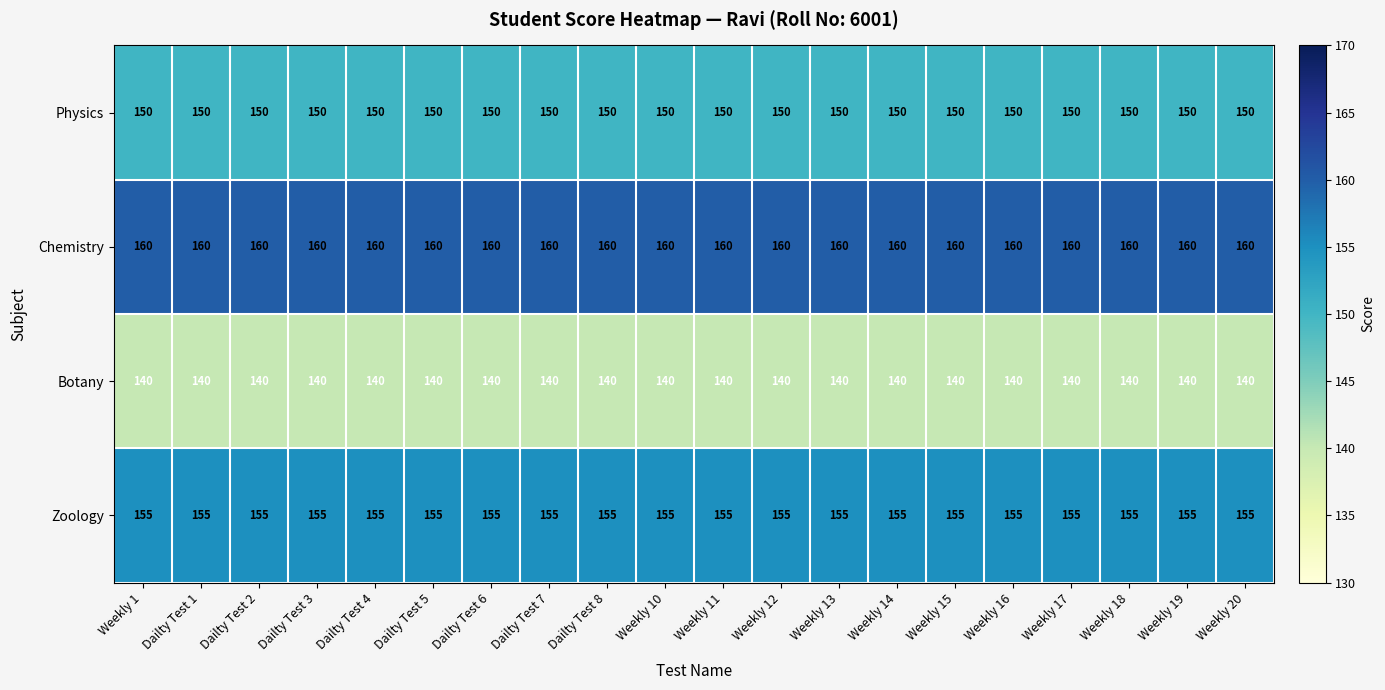

Which series has the largest total across all categories?

Chemistry